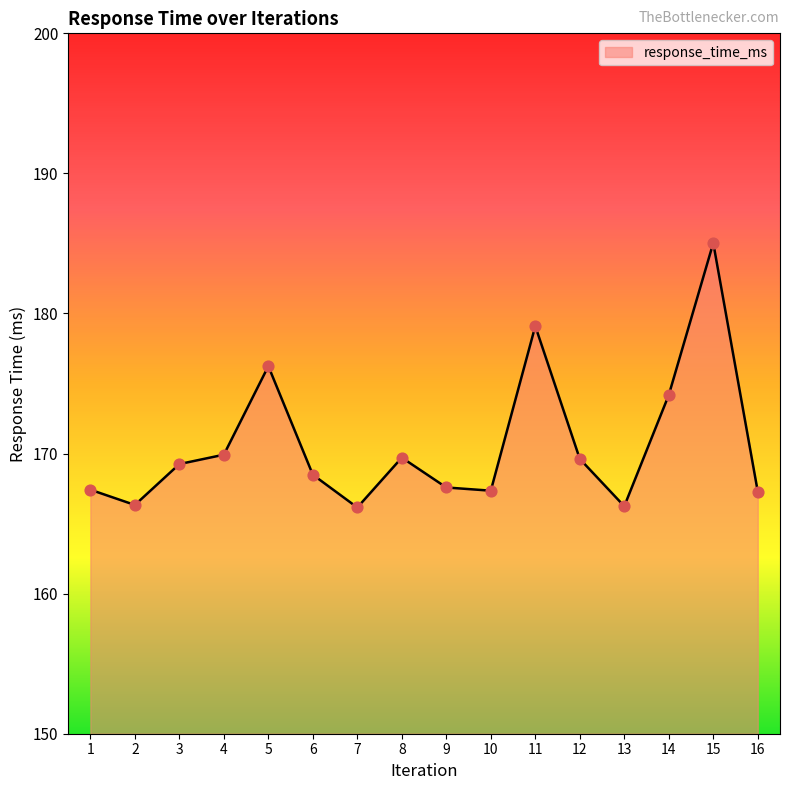

Between 4 and 16, which is larger?

4